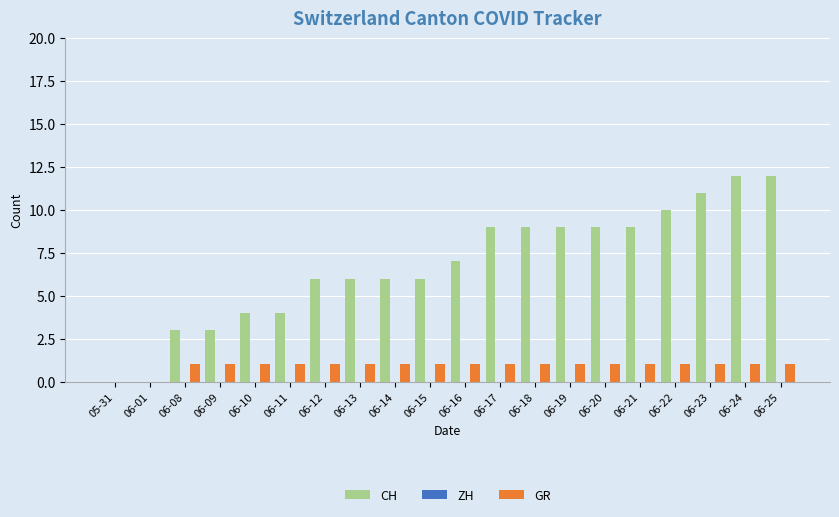

Between 05-31 and 06-14, which series saw the biggest shift?

CH